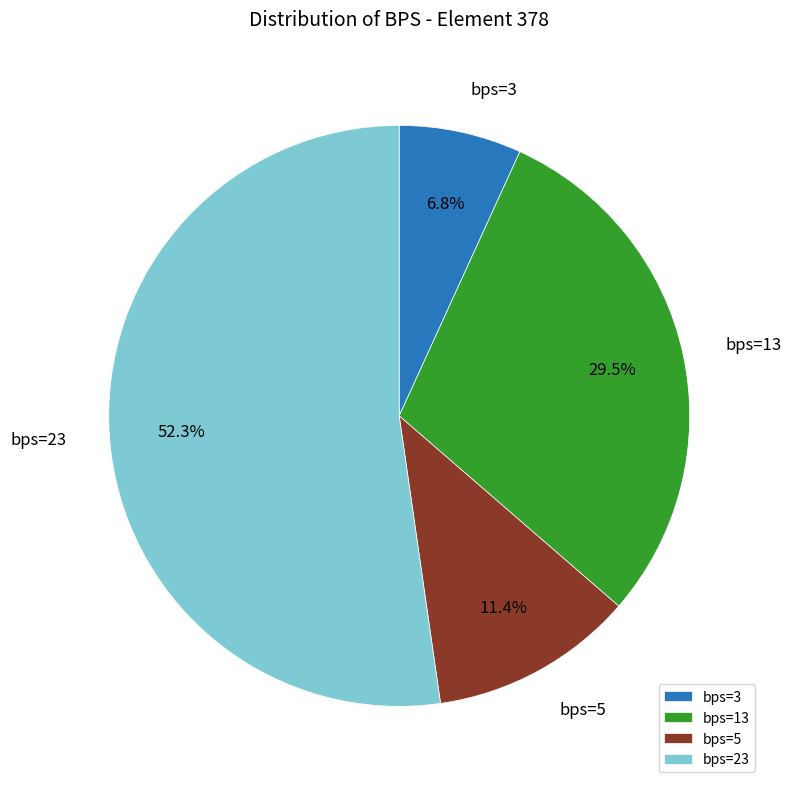

Is there a majority slice in this chart?

Yes